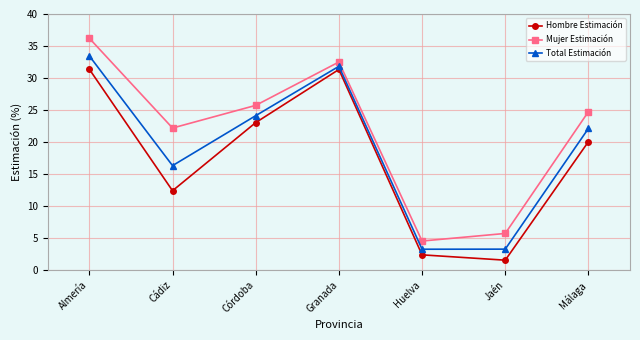

The Mujer Estimación series shows 24.7 at Málaga. True or false?

True